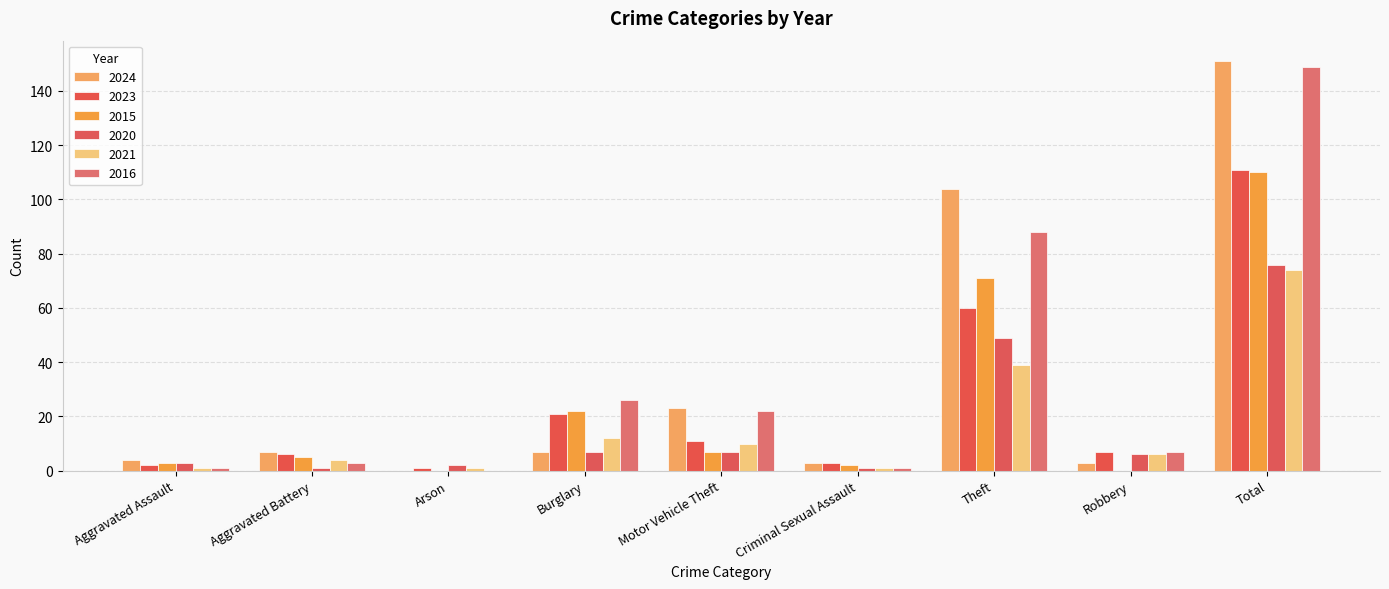

How many groups of bars are there?

9